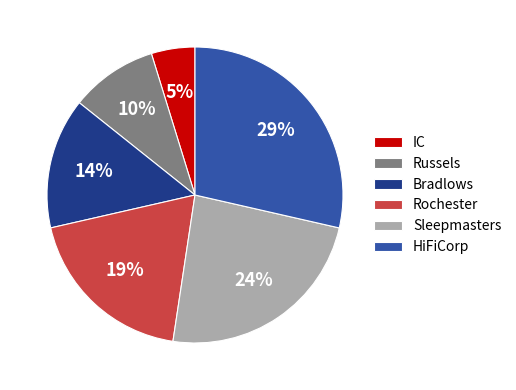

To the nearest percent, what percentage of the pie is IC?

5%